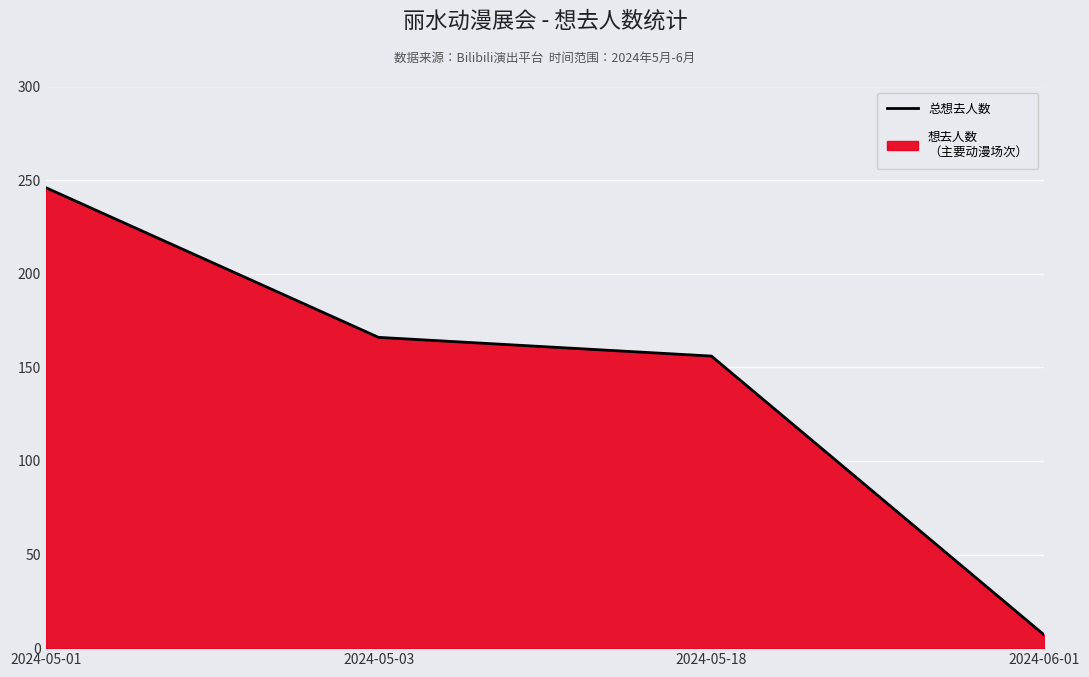

What is the difference between the maximum and minimum values?

239